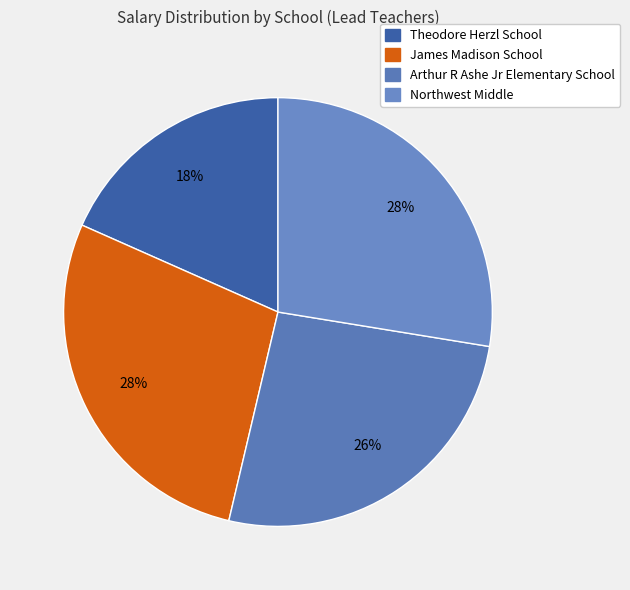

Which slice is the largest?

James Madison School